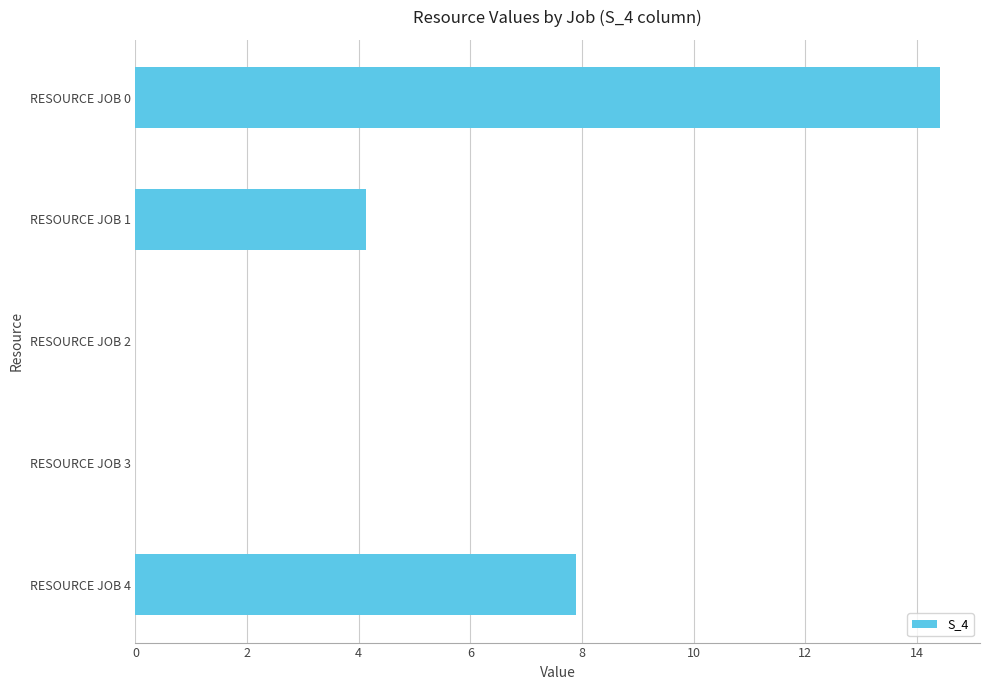

Is it true that the value at RESOURCE JOB 4 is 3.2?

False